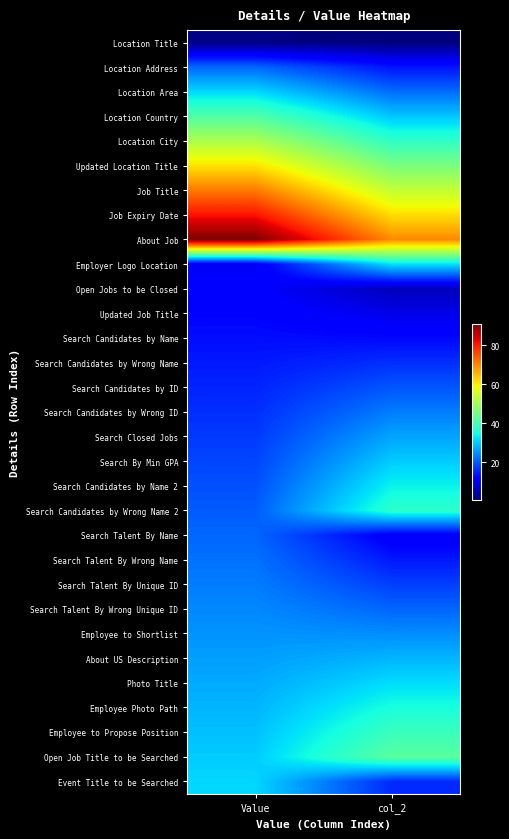

What is the difference between the highest and lowest values at Value?

90.0